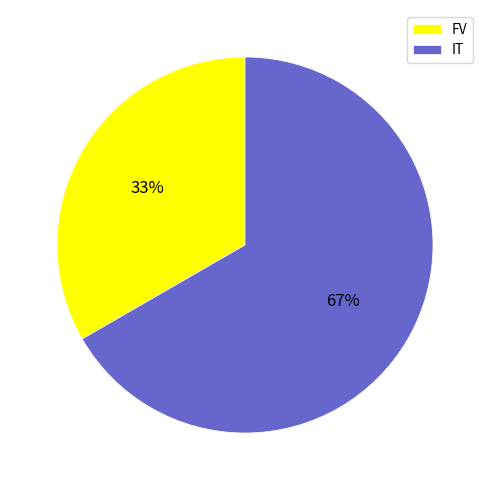

Rank the categories by value from lowest to highest.

FV, IT